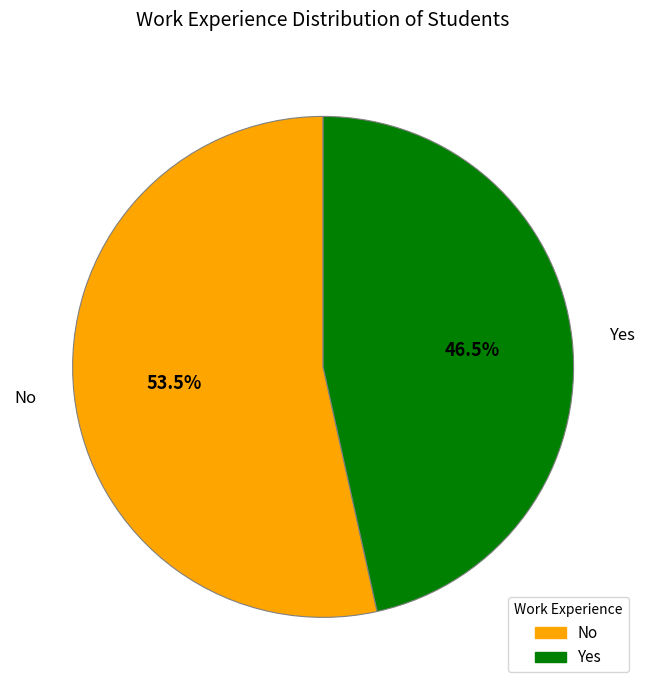

What percentage is NOT represented by Yes?

53.5%